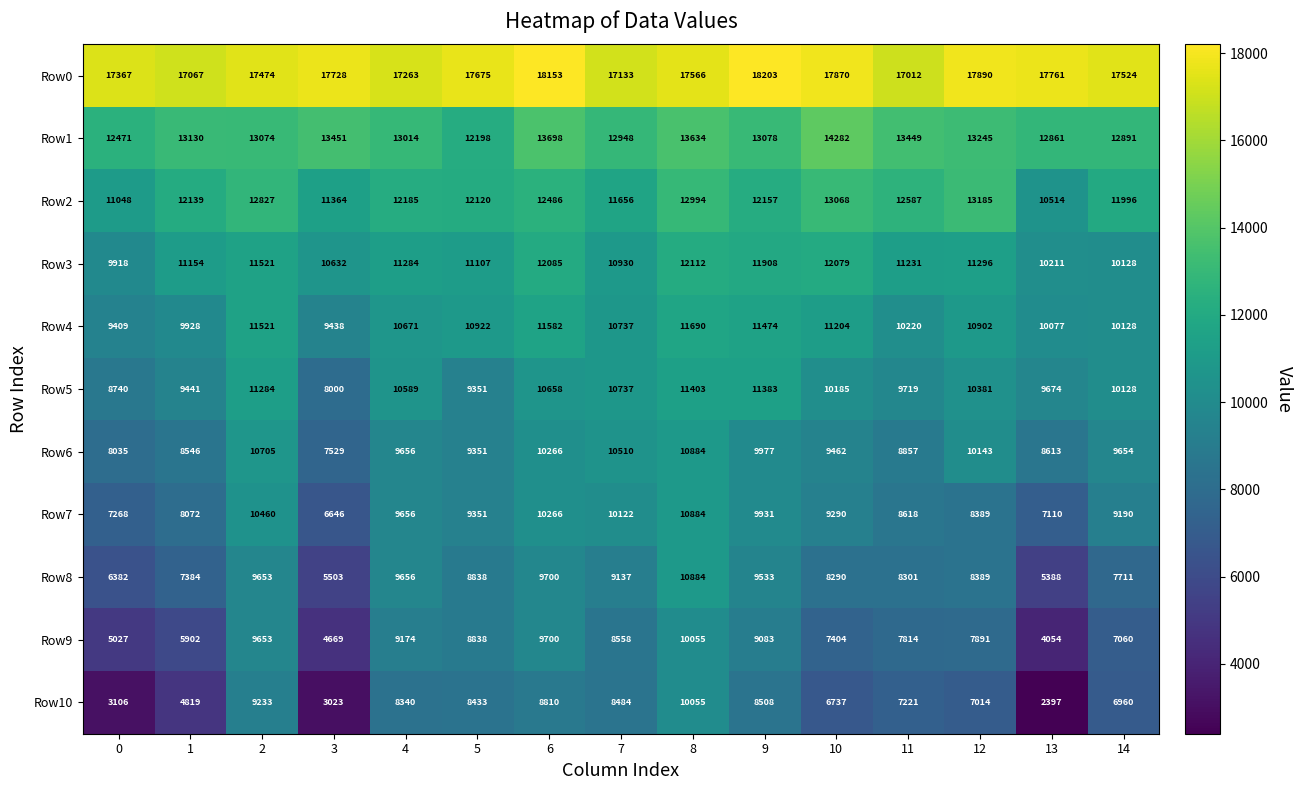

At which label is Row10 closest to 6226?

10